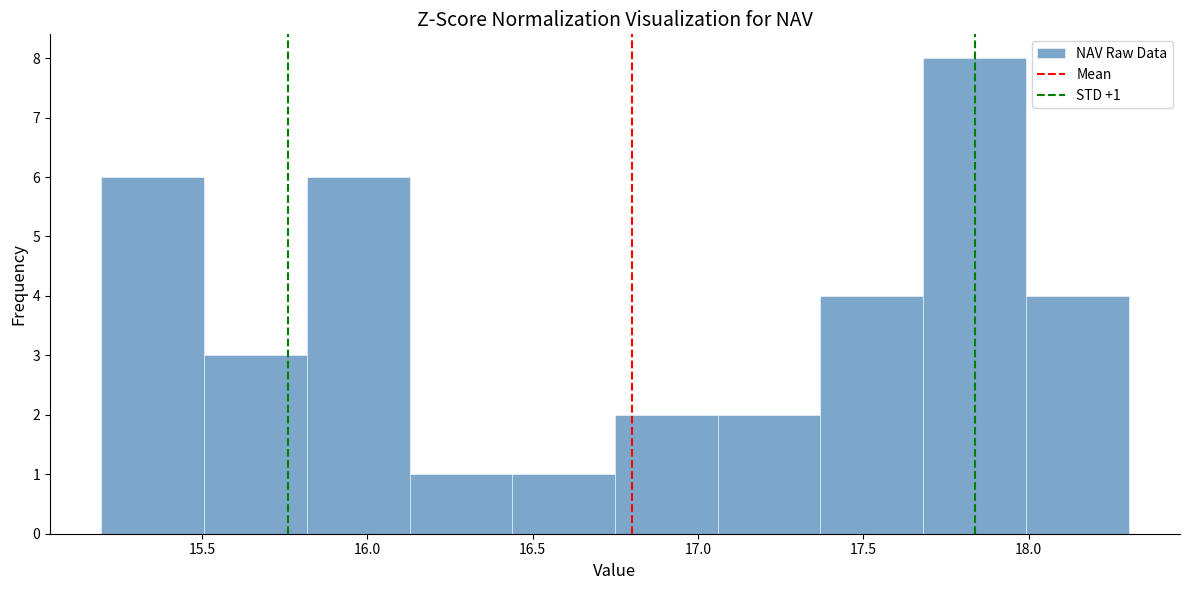

Over which range of the x-axis is the bar tallest?

17.70 to 18.00